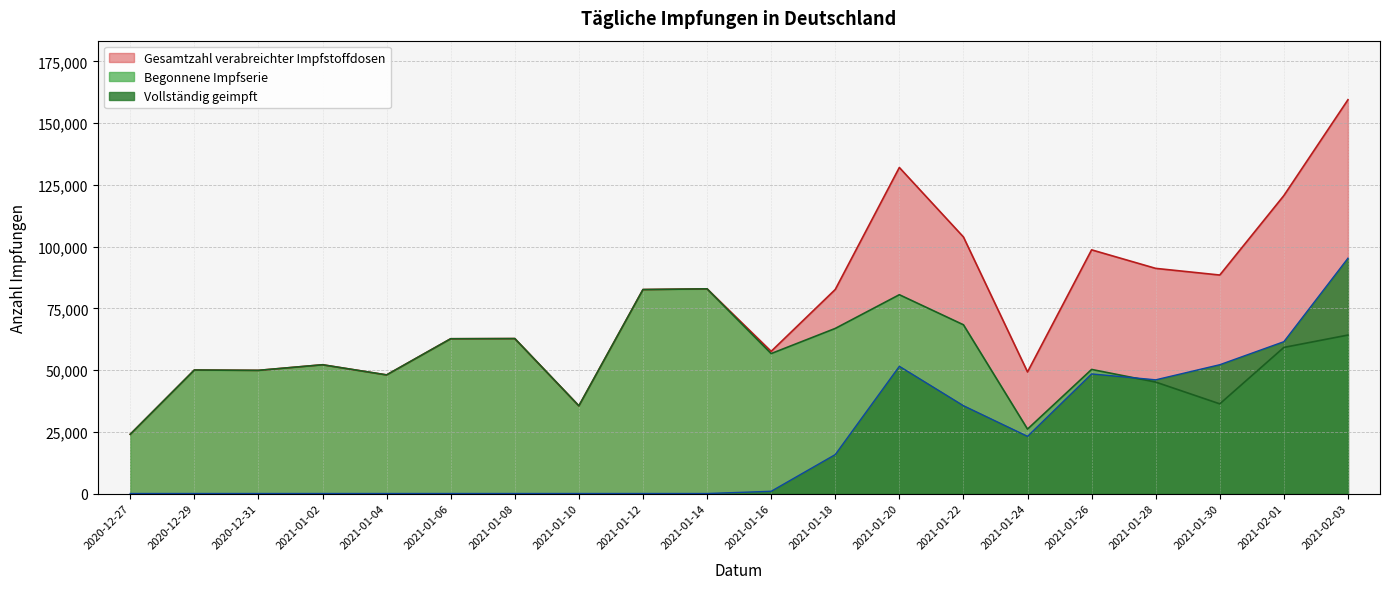

What position from the left is 2020-12-31?

3